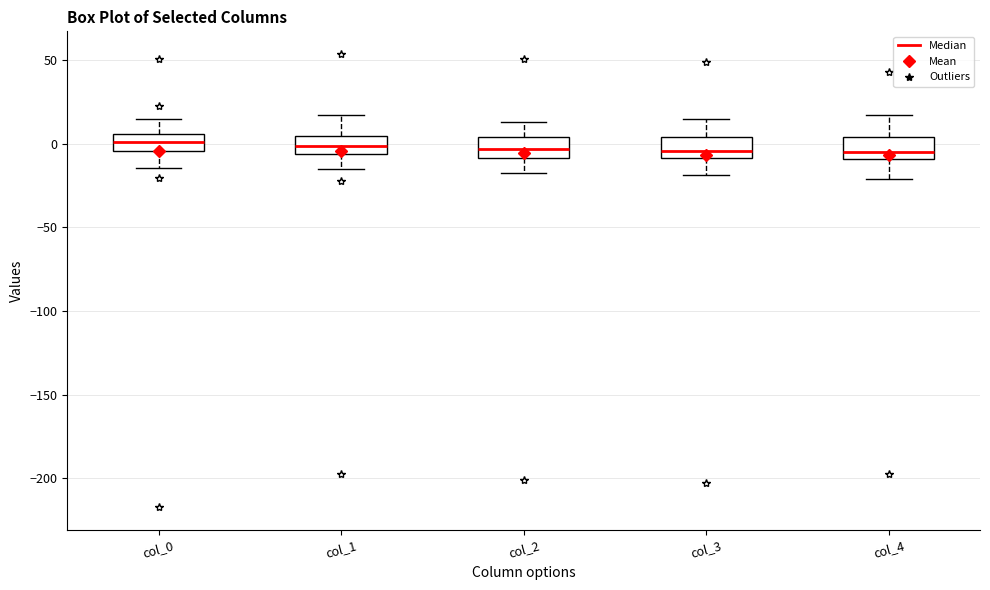

Where does the lower whisker of the box for col_2 end on the y-axis? The values are not printed on the chart, so give them approximately, as read against the axis.

-20